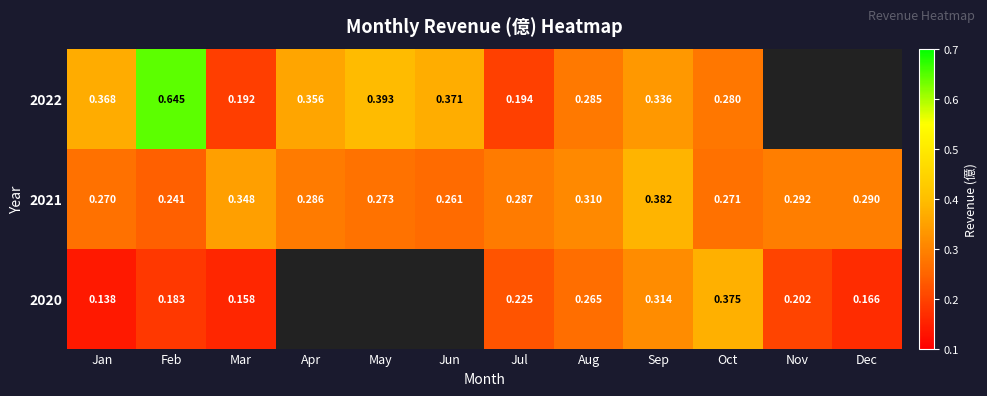

At how many categories does at least one series exceed 0?

12